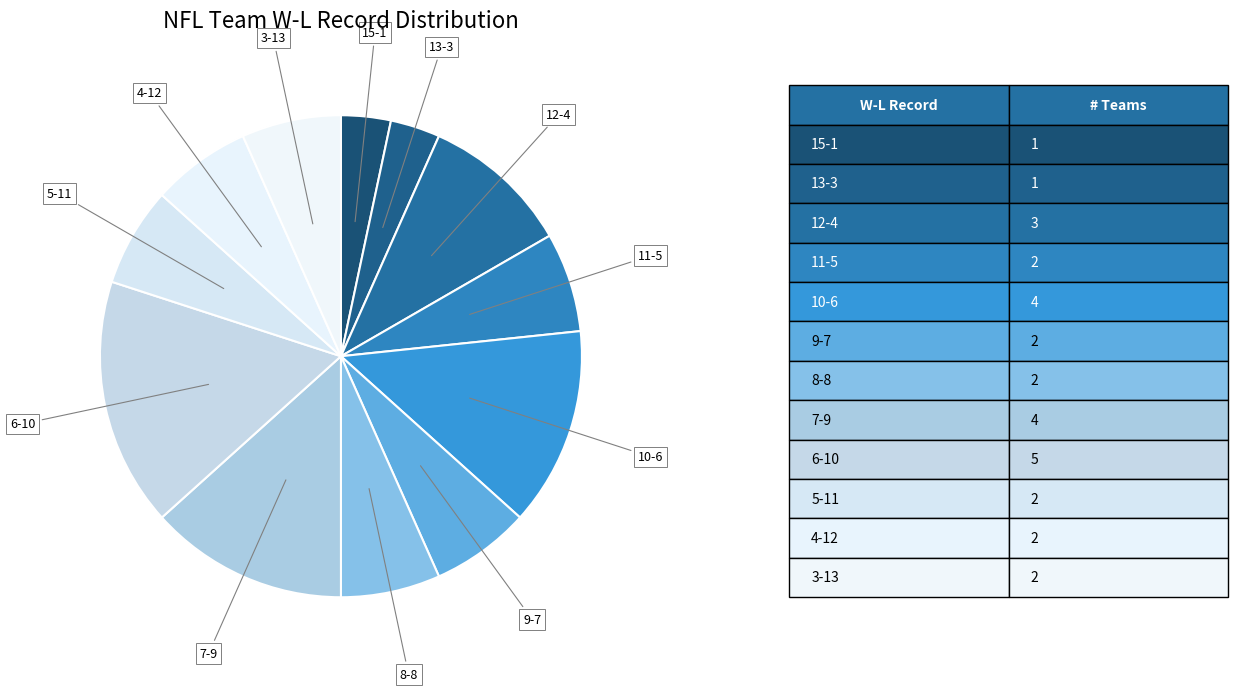

Count the number of slices in the pie.

12